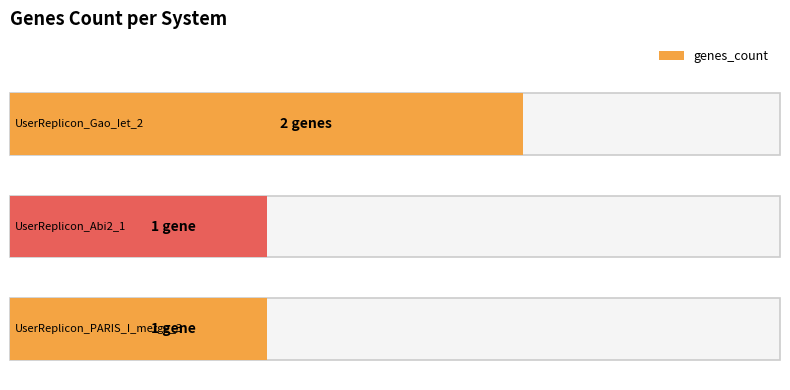

The chart shows a value of 2 at UserReplicon_Gao_Iet_2. True or false?

True